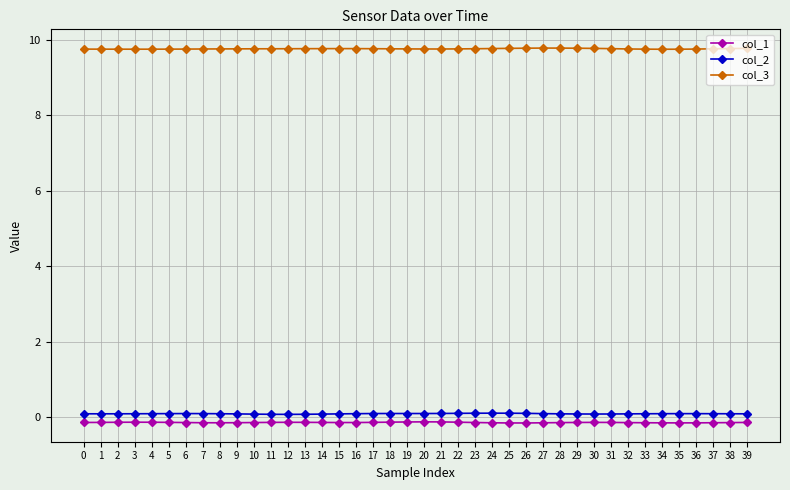

True or false: col_3 and col_1 cross at least once.

False